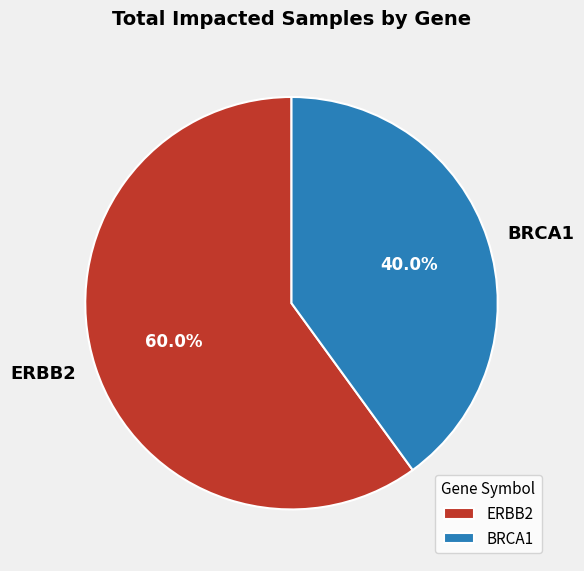

Is there a majority slice in this chart?

Yes